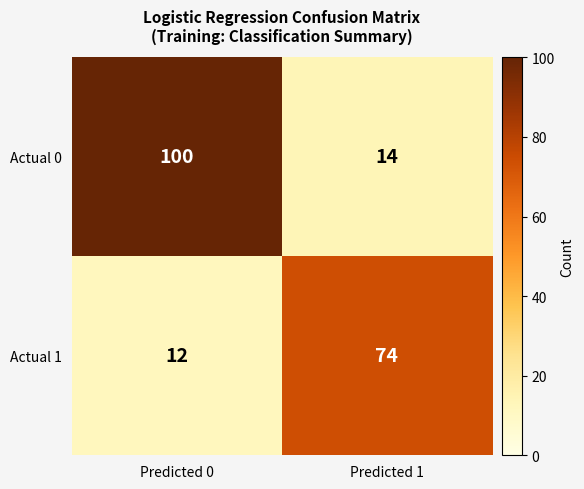

Which series changed the most between Predicted 0 and Predicted 1?

Actual 0